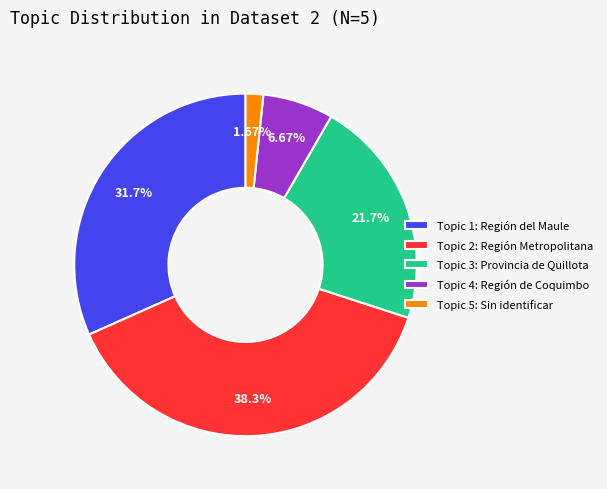

Is there any slice that represents more than half of the pie?

No